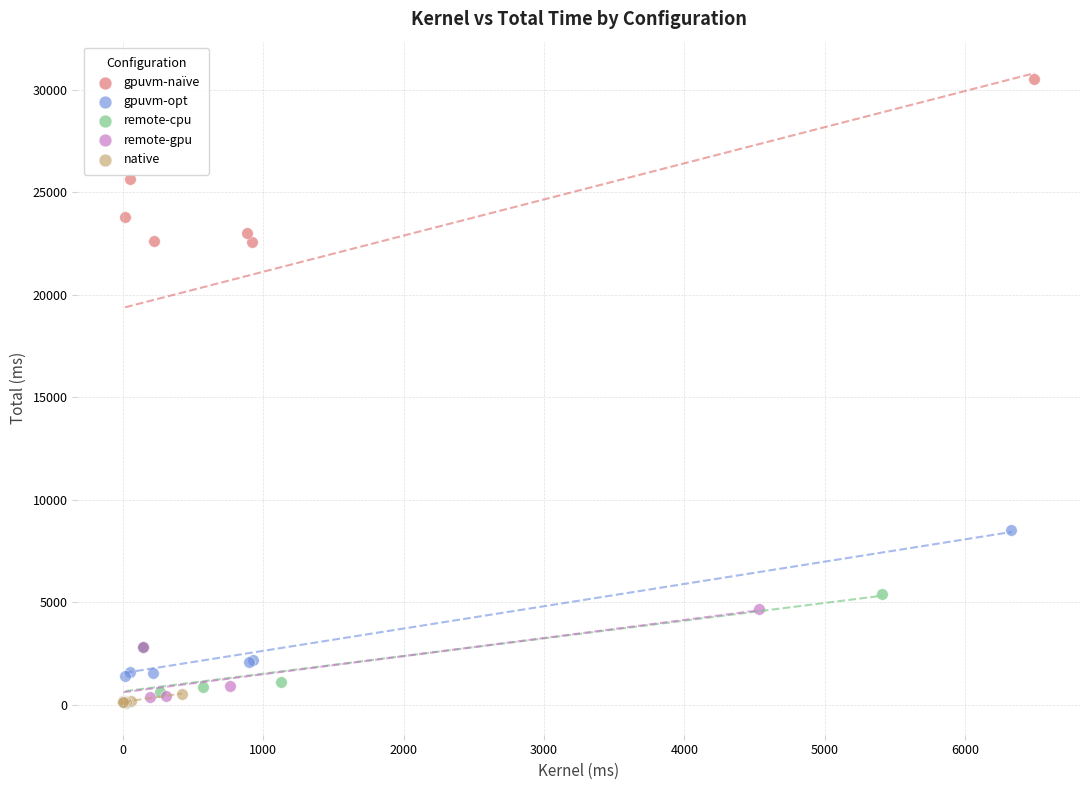

What are all the series names shown in the legend?

gpuvm-naïve, gpuvm-opt, remote-cpu, remote-gpu, native